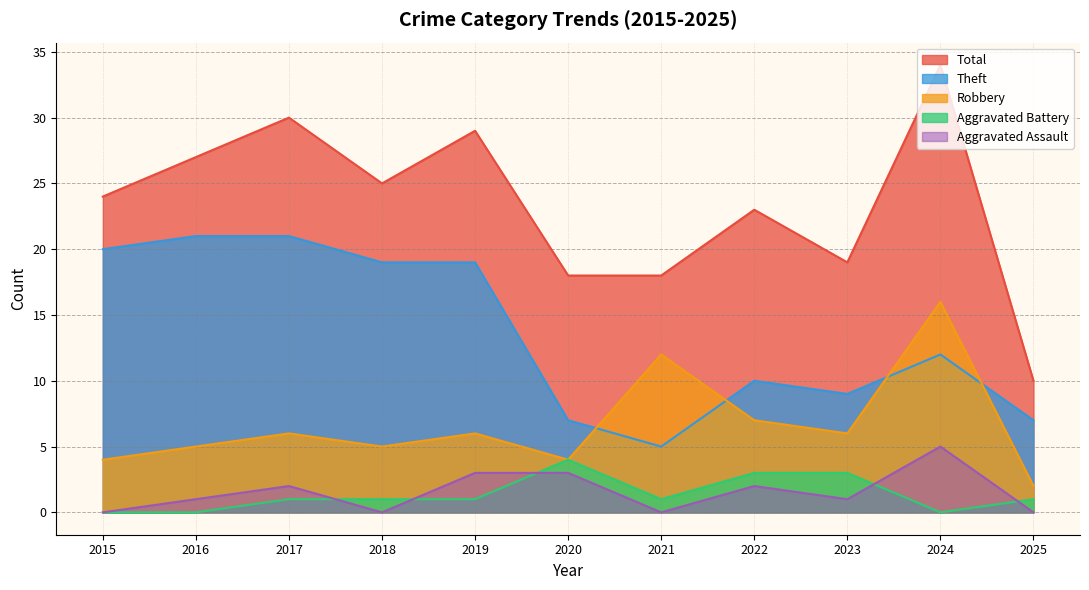

Is it true that Aggravated Battery equals 2 at 2025?

False